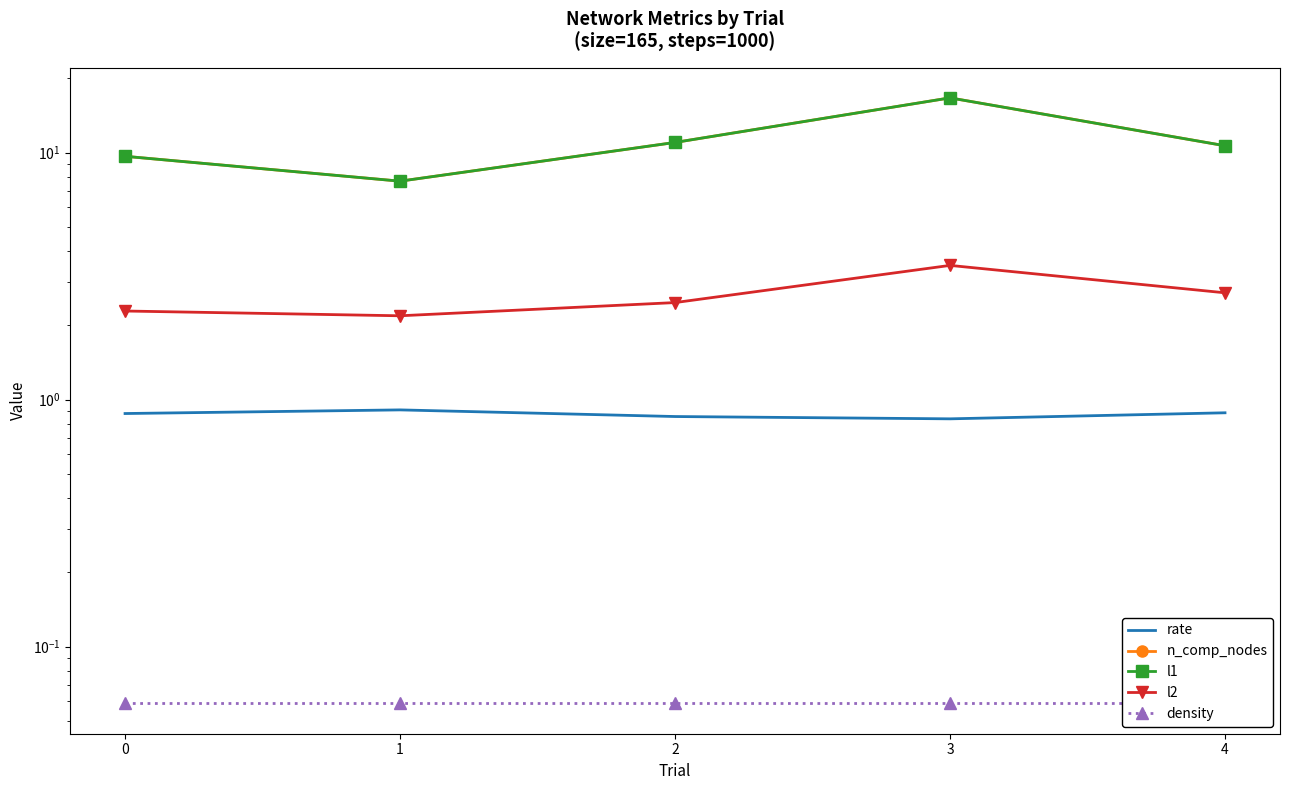

True or false: density has more than 2 interior local peaks.

False